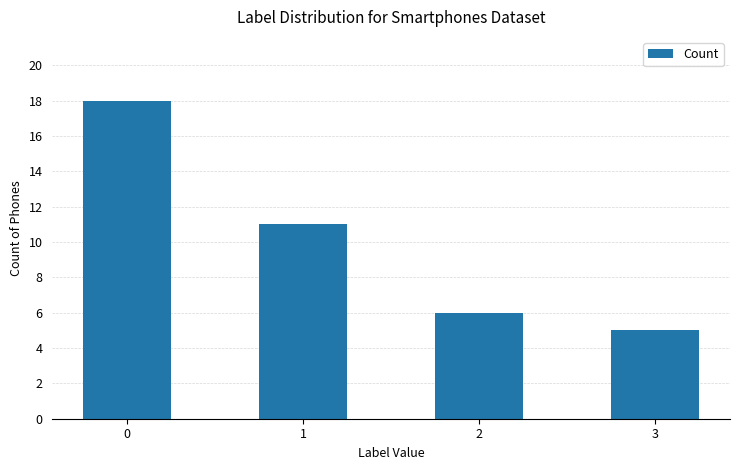

Which has a higher value, 1 or 3?

1